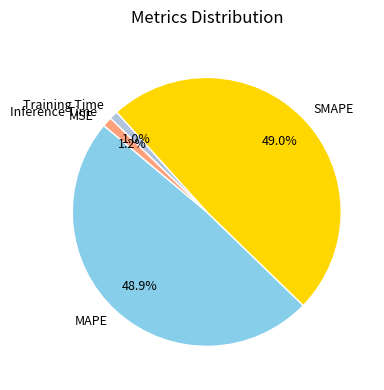

True or false: Inference Time accounts for 1% of the total.

True